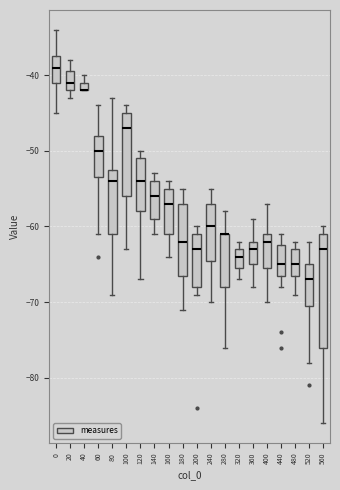

Where does the lower whisker of the box at x = 560 end on the y-axis? The values are not printed on the chart, so give them approximately, as read against the axis.

-86